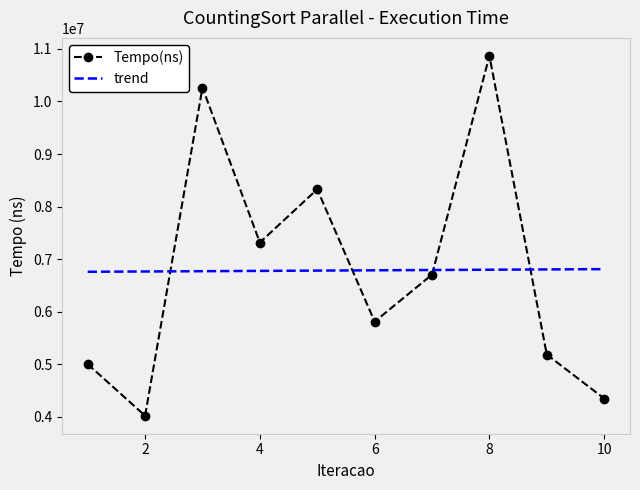

What is the value of the 8th point from the left?

10867600